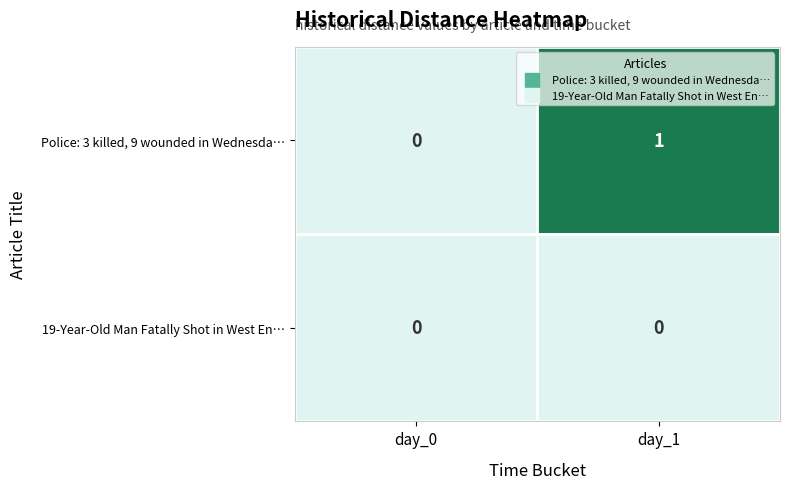

At which label does Police: 3 killed, 9 wounded in Wednesda… reach its minimum?

day_0